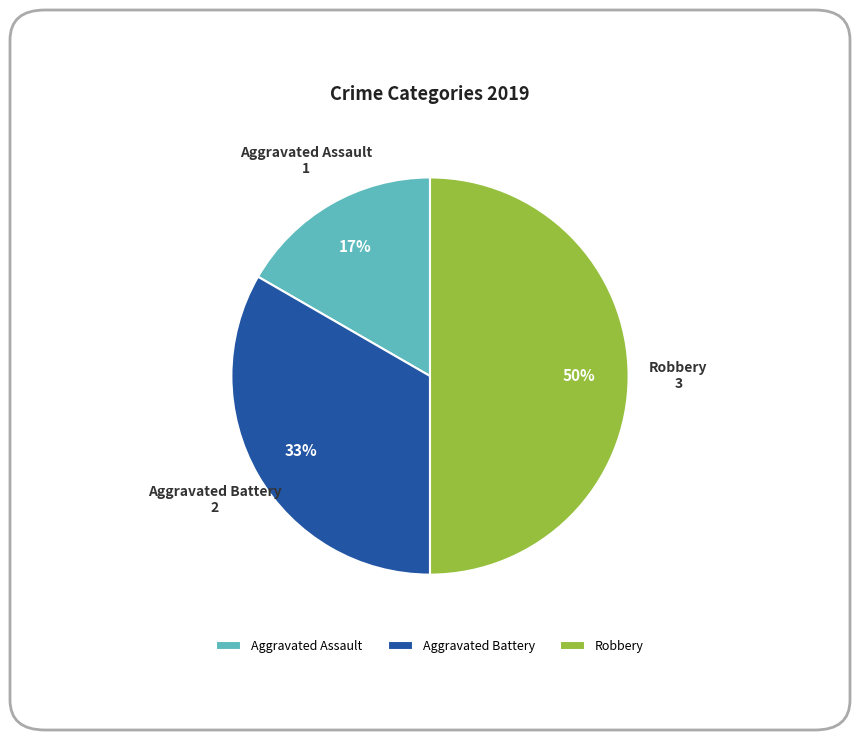

How many segments does this pie chart have?

3